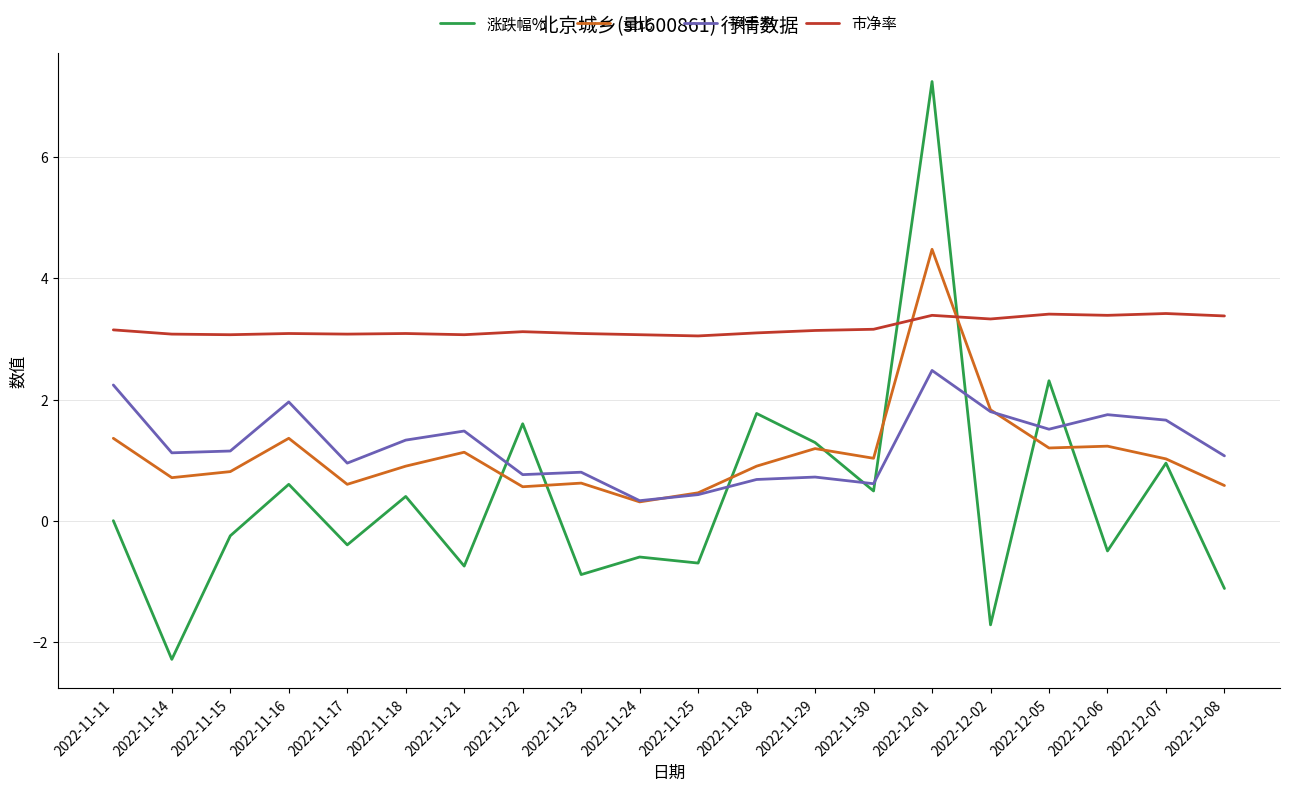

Which series has the widest spread of values?

涨跌幅%